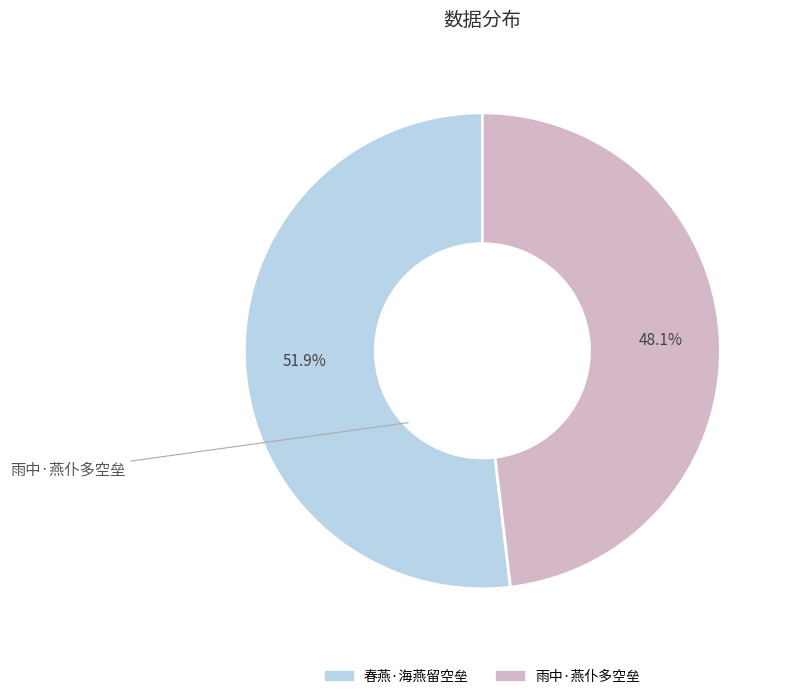

What is the smallest slice in the pie chart?

雨中·燕仆多空垒